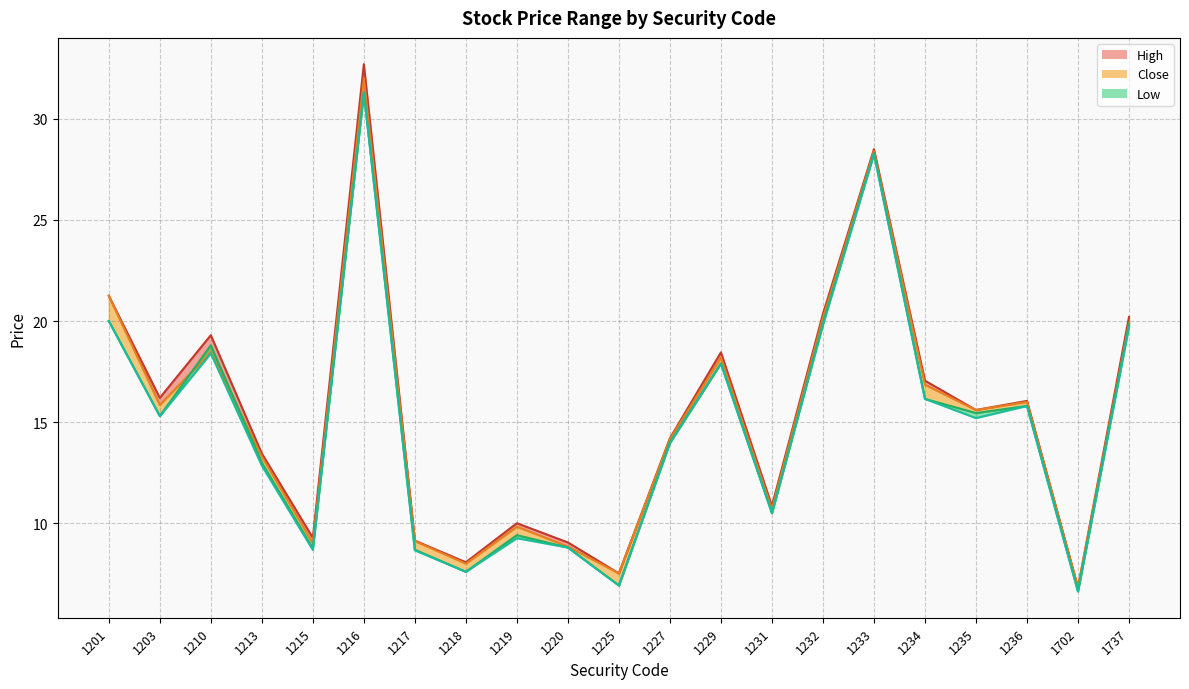

What is the highest value of the low_line series?

31.3